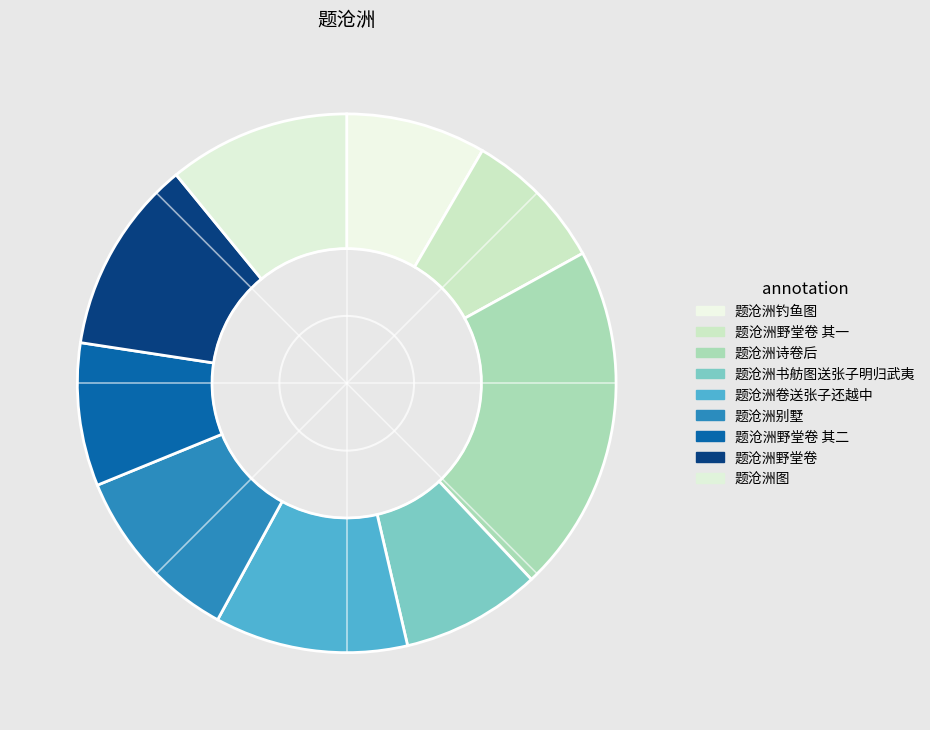

What is the ratio of the value at 题沧洲野堂卷 其一 to the value at 题沧洲钓鱼图?

1.0